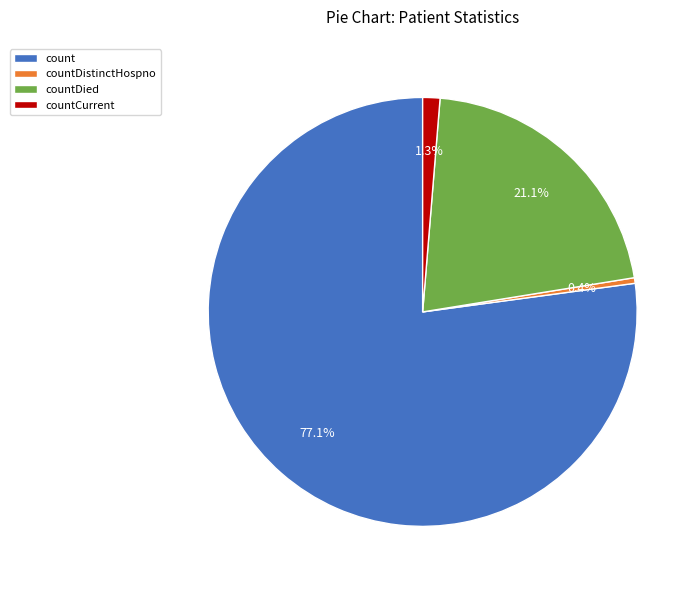

Which category has the smallest portion of the pie?

countDistinctHospno